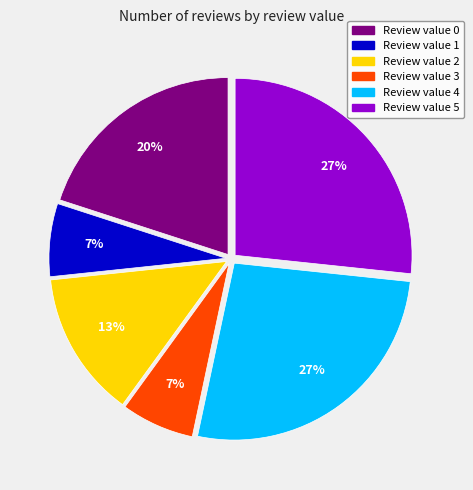

Which has a higher value, Review value 0 or Review value 1?

Review value 0